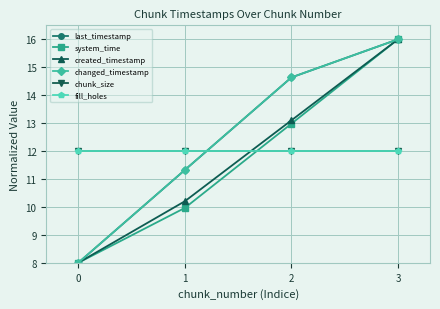

True or false: chunk_size and fill_holes intersect in this chart.

False